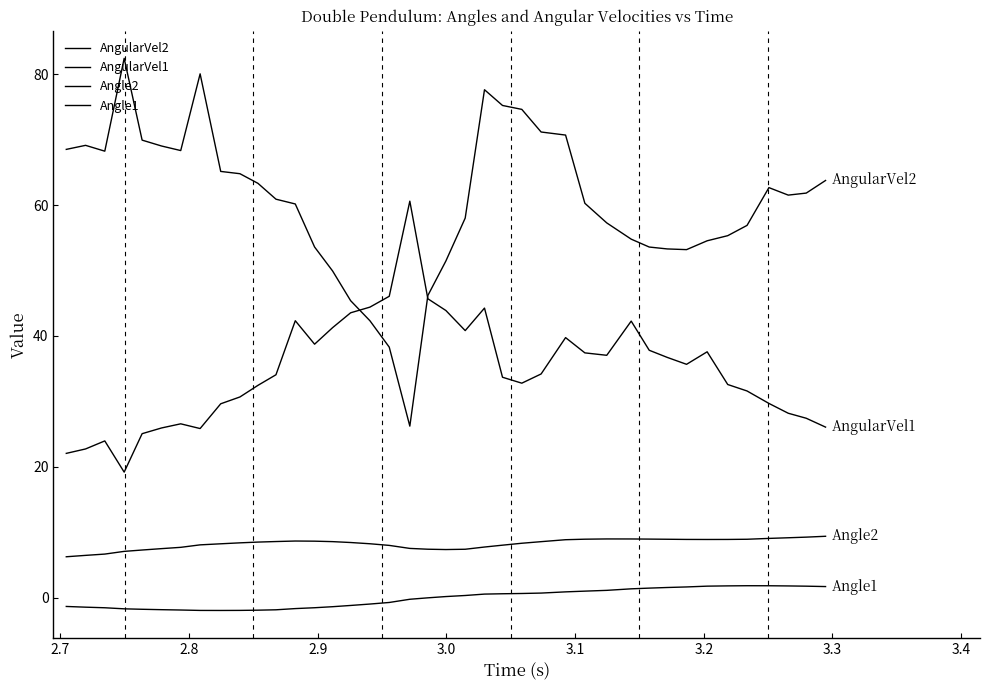

Rank the series by their maximum value, from lowest to highest.

Angle1, Angle2, AngularVel1, AngularVel2